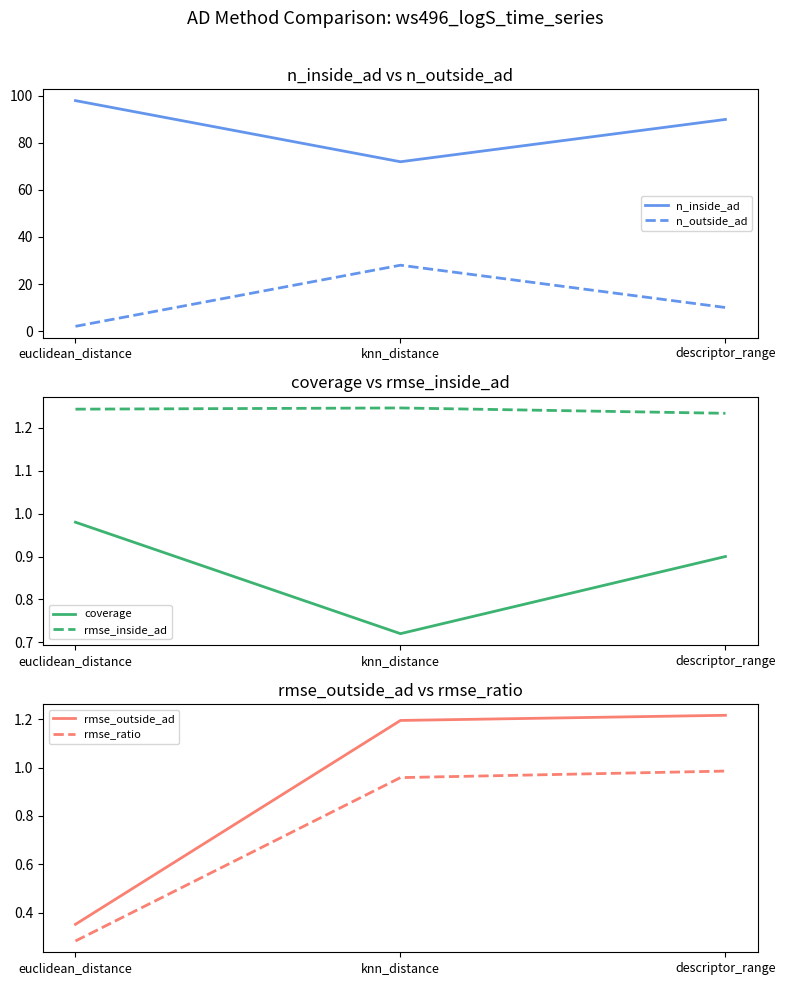

At which category is the sum across all series the highest?

descriptor_range